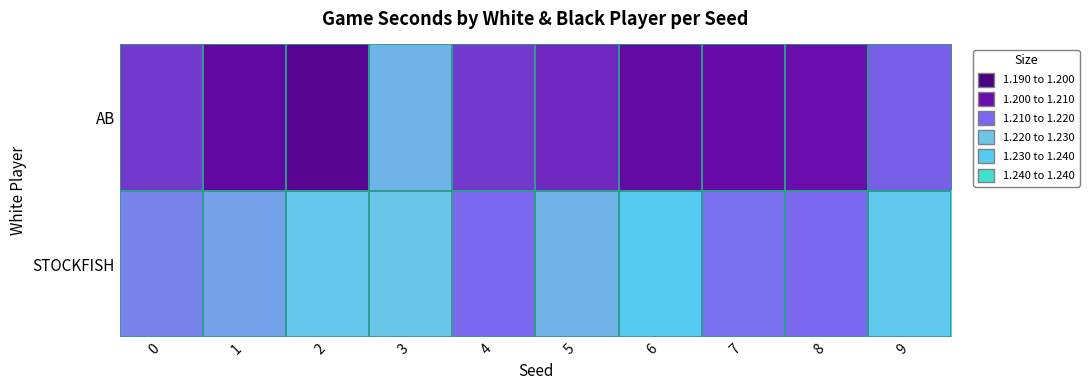

Which series has the largest total across all categories?

STOCKFISH